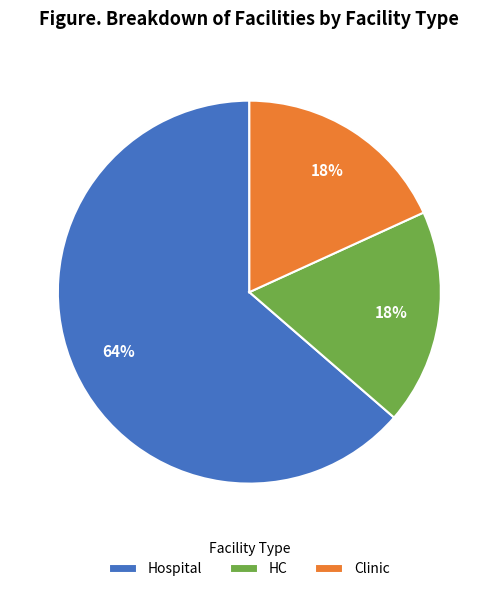

What is the ratio of the value at Clinic to the value at Hospital?

0.3